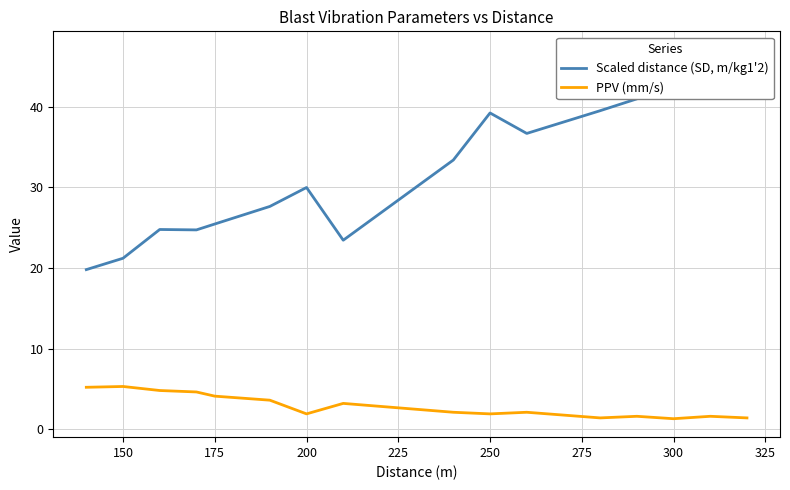

True or false: Scaled distance (SD, m/kg1'2) and PPV (mm/s) cross at least once.

False